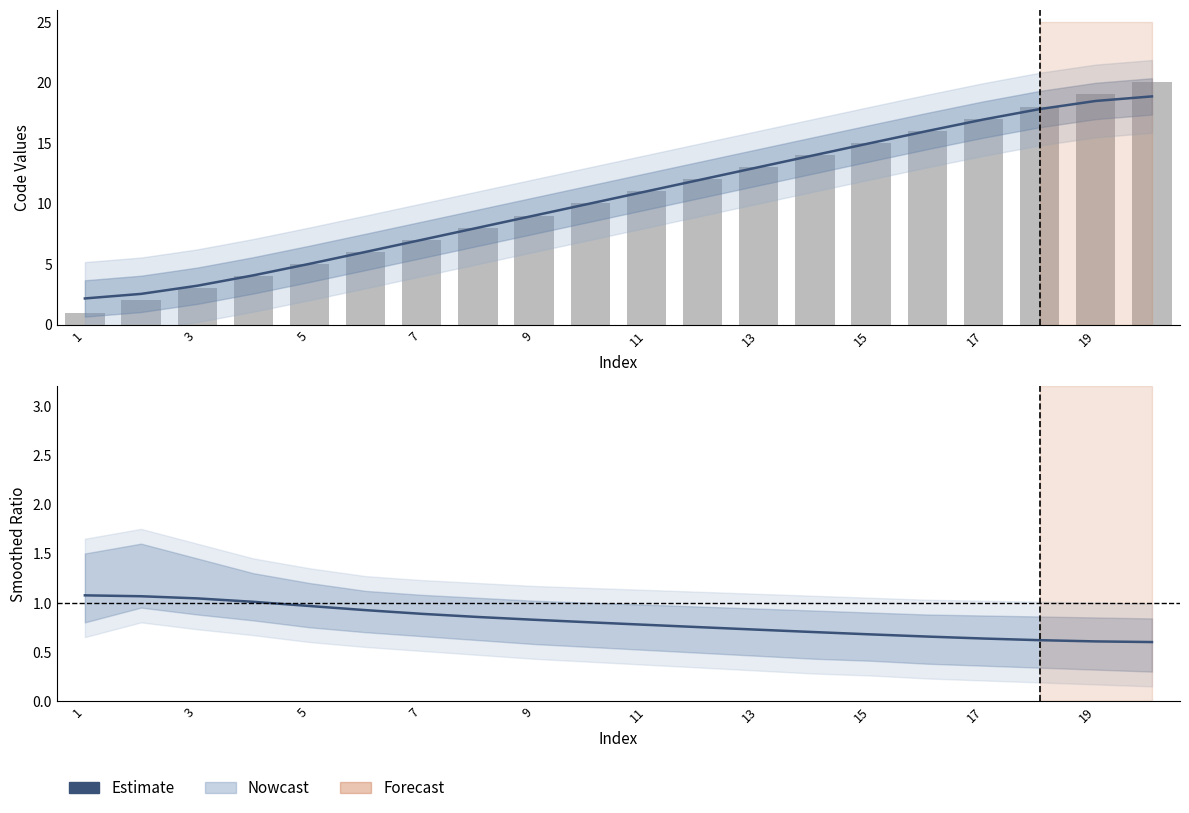

What is the sum of all values?

16.2